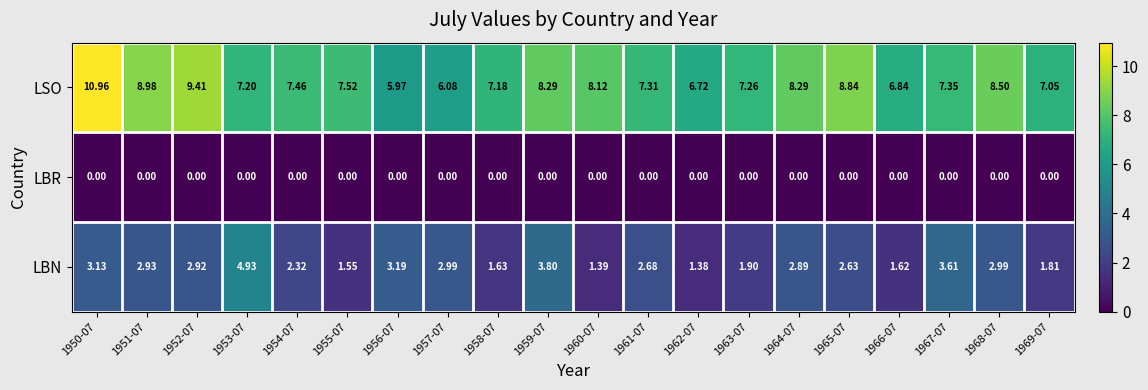

Which series has the largest total across all categories?

LSO